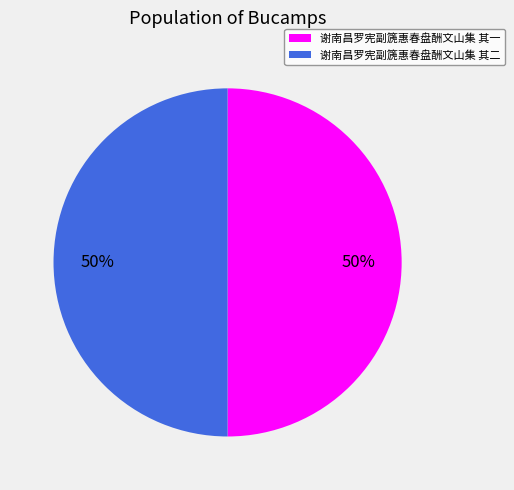

How many slices are in this pie chart?

2